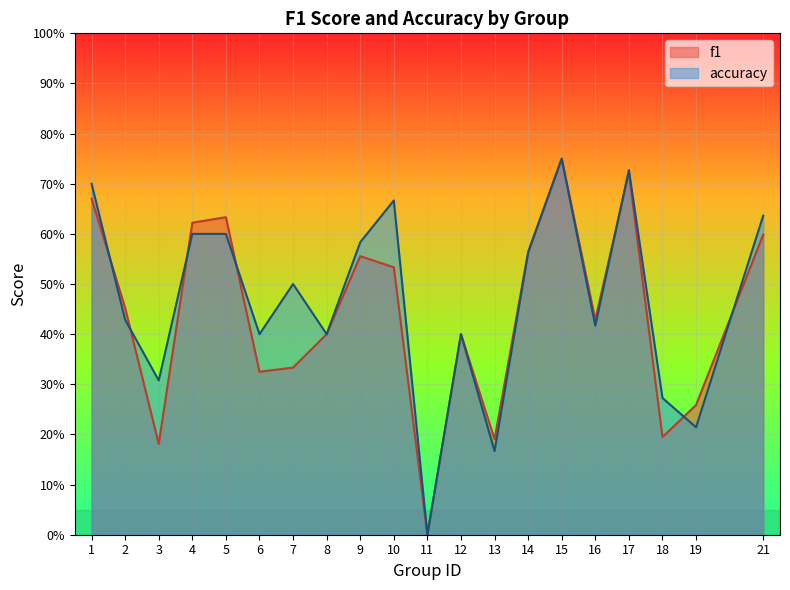

Between 9 and 1, which is larger?

1